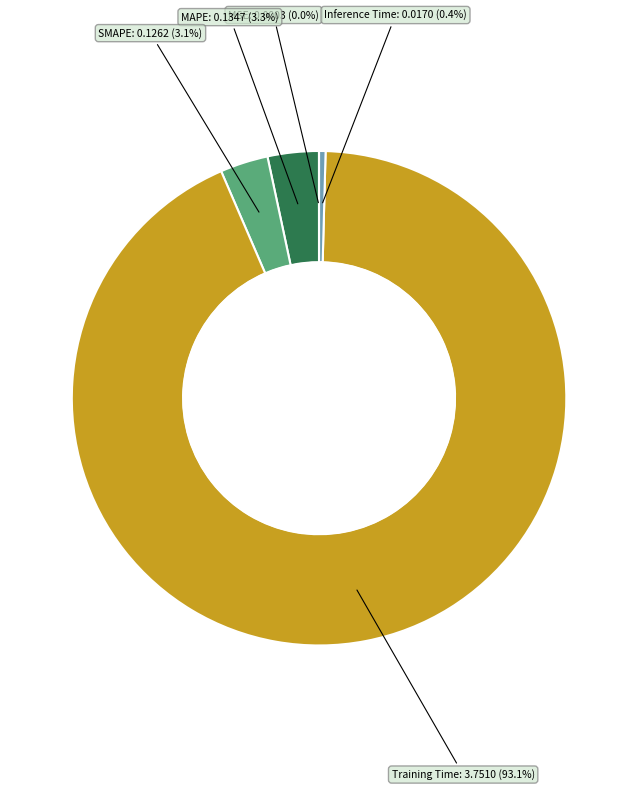

Does any single category account for the majority?

Yes